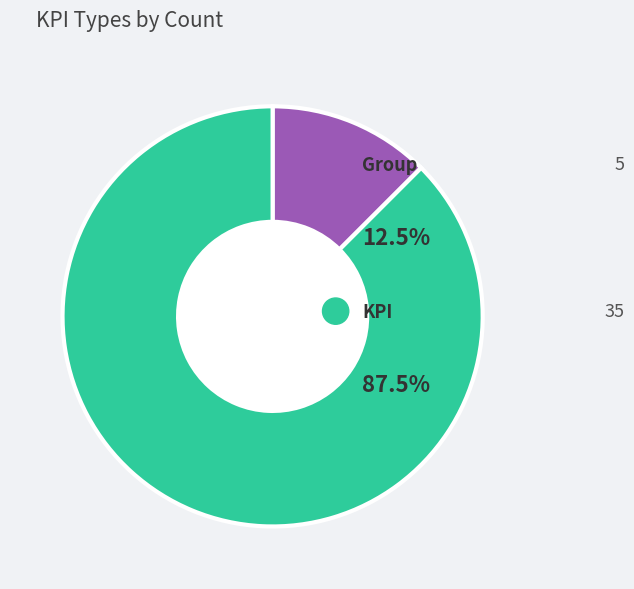

Is there a majority slice in this chart?

Yes